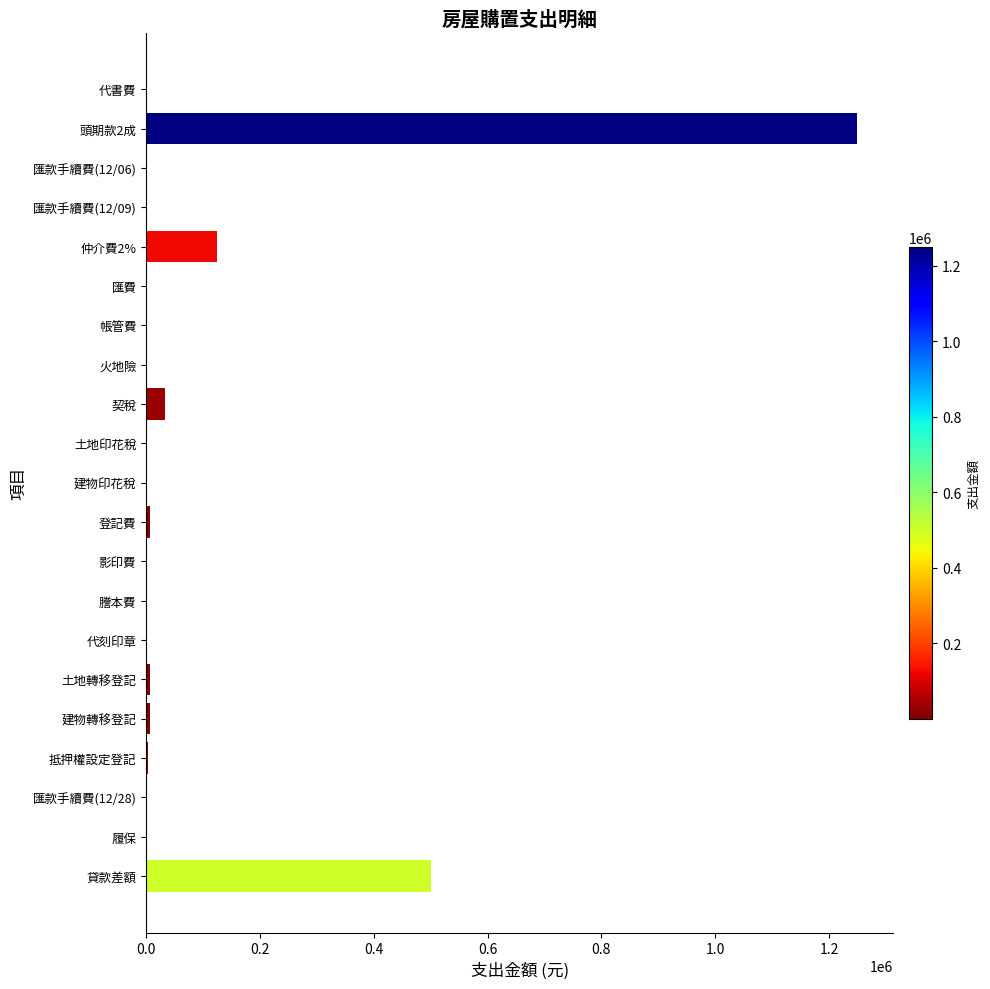

At which label is the value closest to 625010?

貸款差額